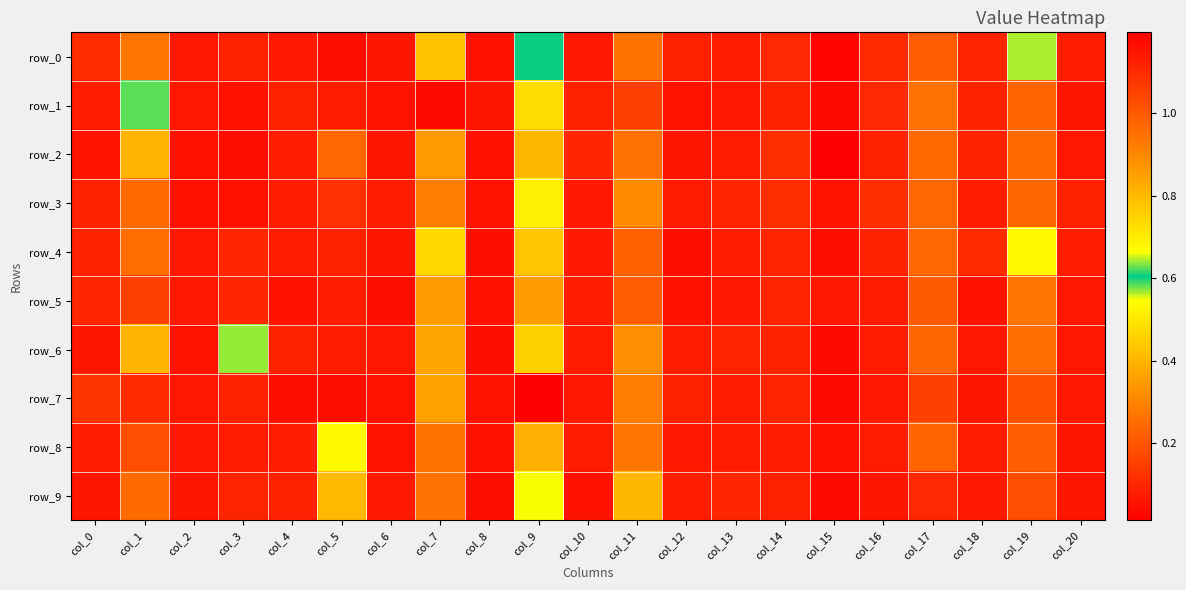

What is the average value of the row_9 series?

0.2